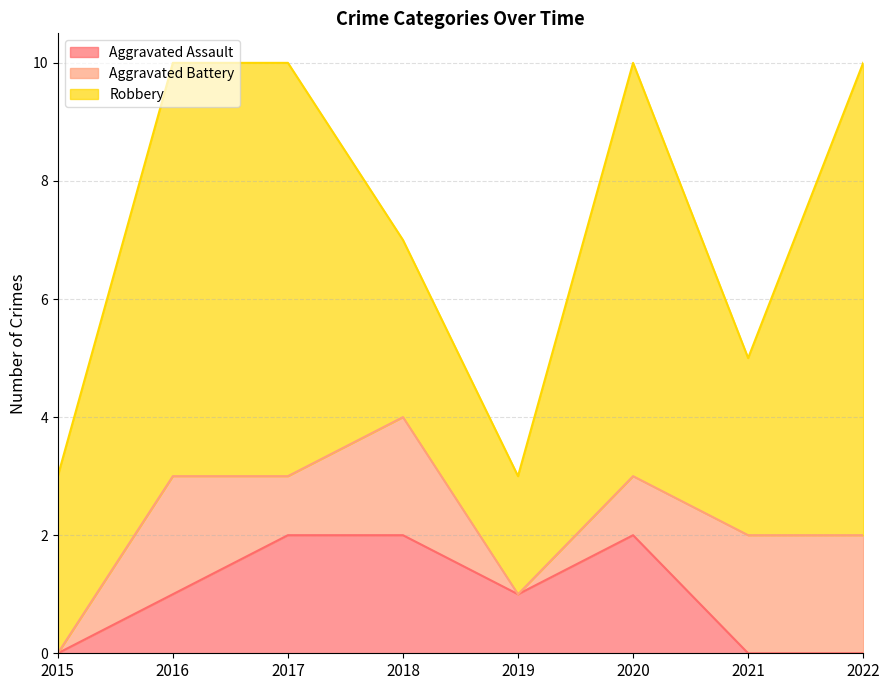

Does the chart display data point markers on the line(s)?

No